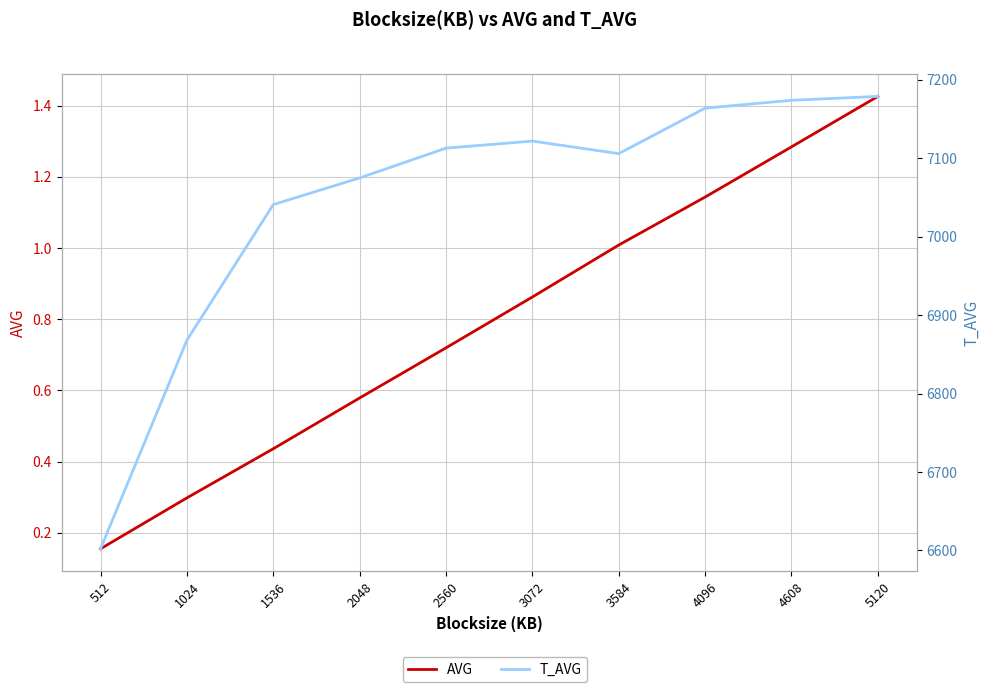

True or false: AVG and T_AVG intersect in this chart.

False